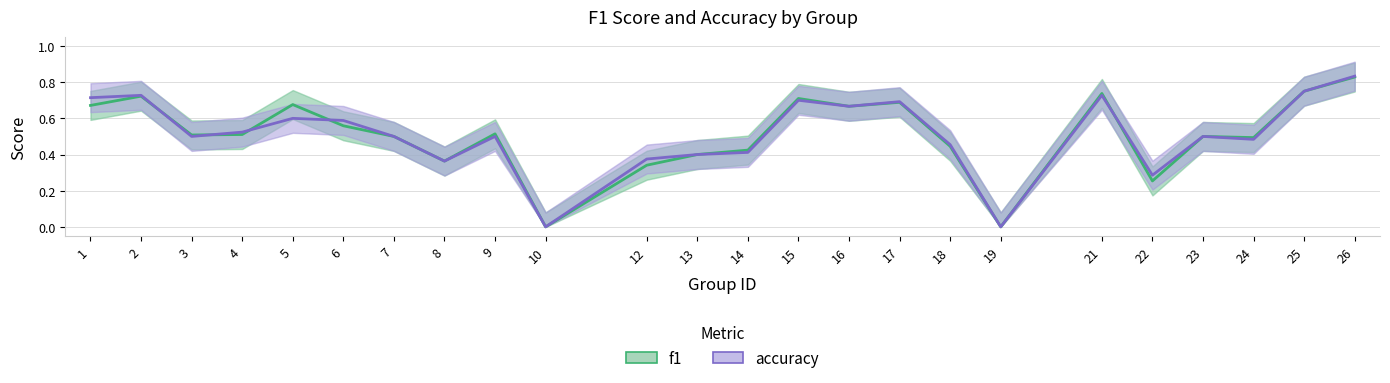

What is the value of the f1 point at the 11th from the left?

0.3